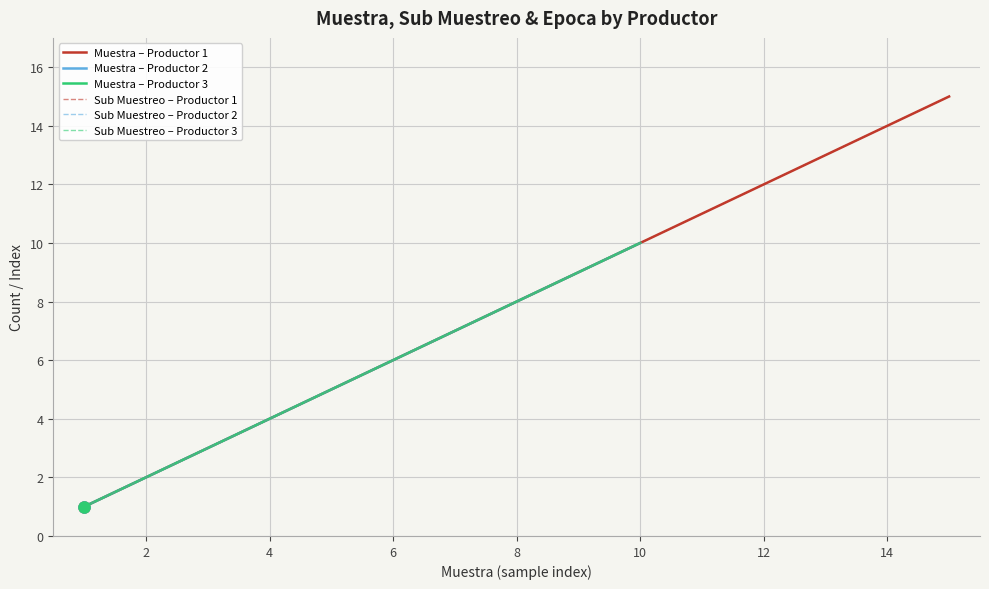

The value of Muestra at 17 is 1. True or false?

False